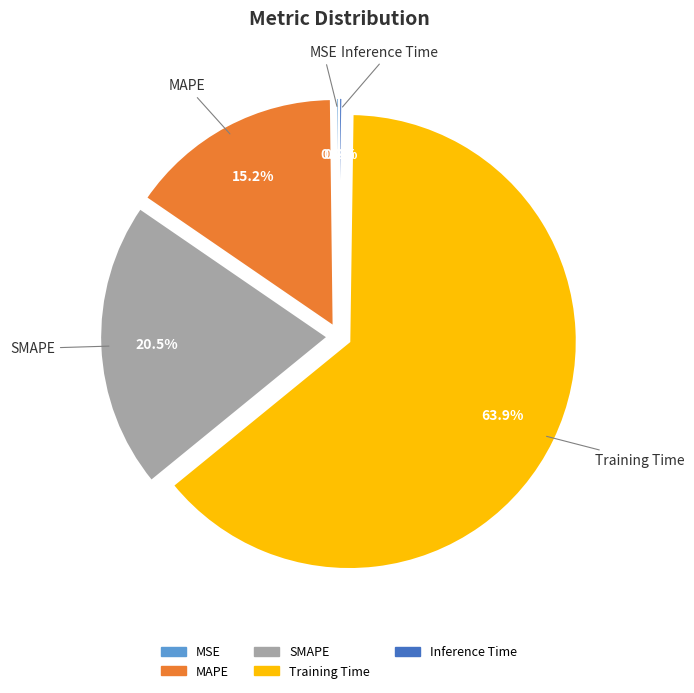

Which has a higher value, Training Time or MAPE?

Training Time